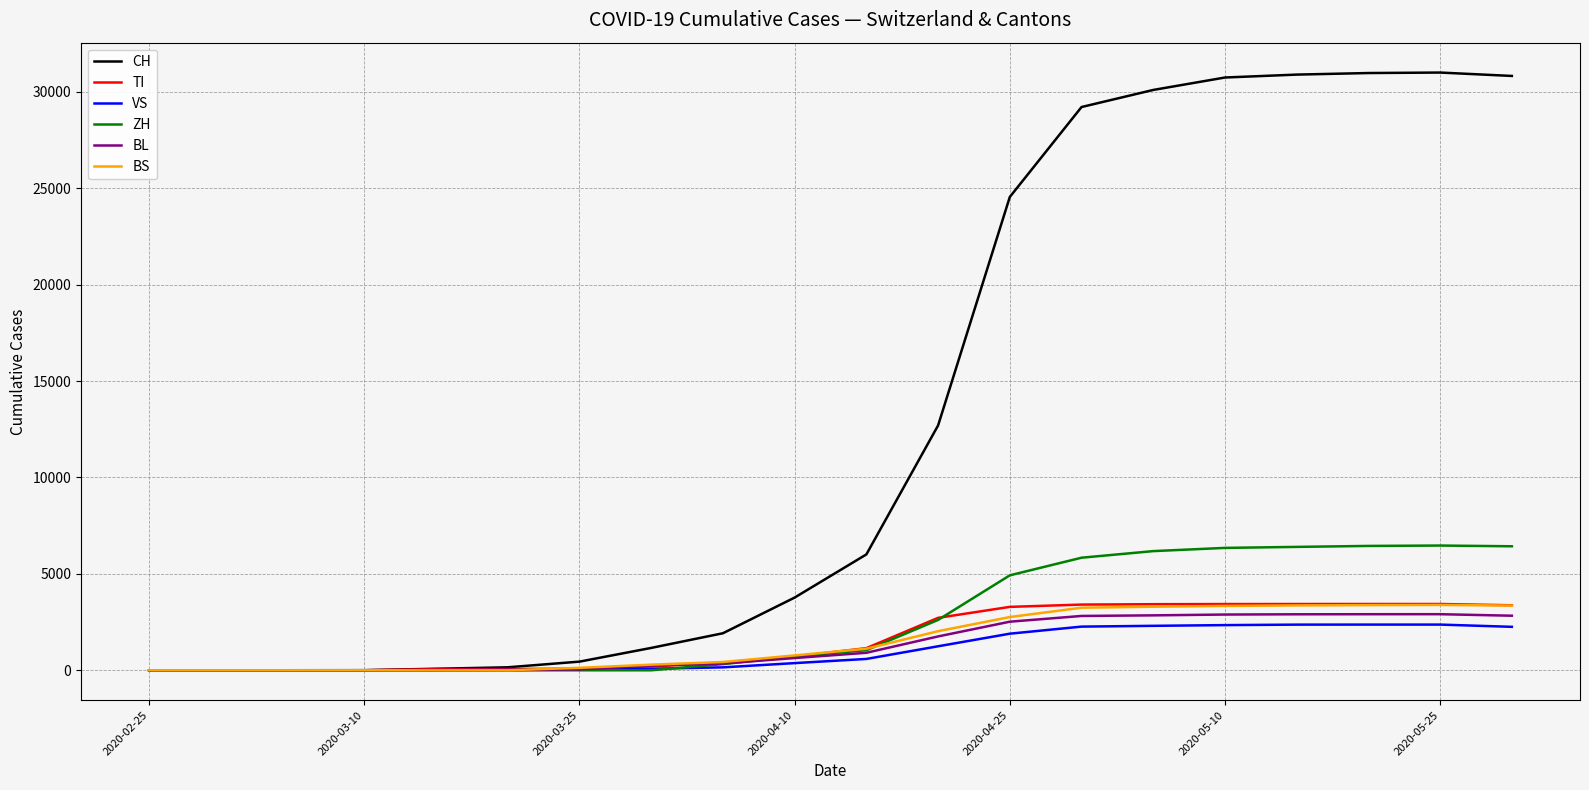

What is the highest value of the BS series?

3389